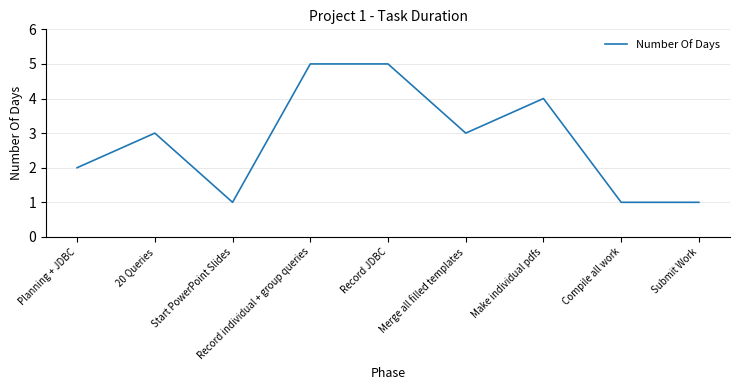

Count the number of data series in this chart.

1